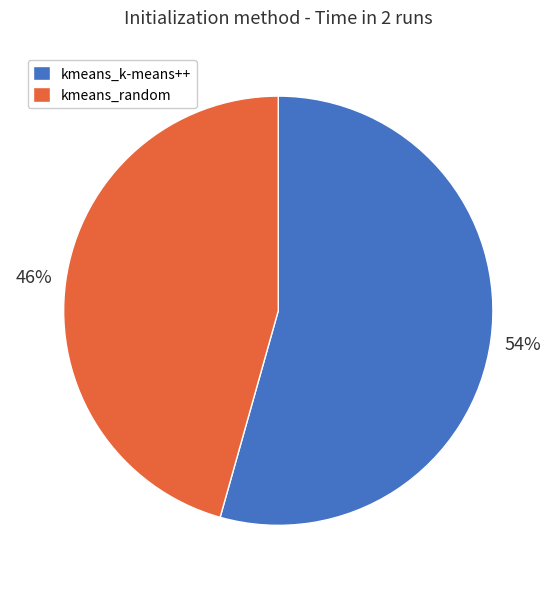

To the nearest percent, what portion does kmeans_random represent?

46%